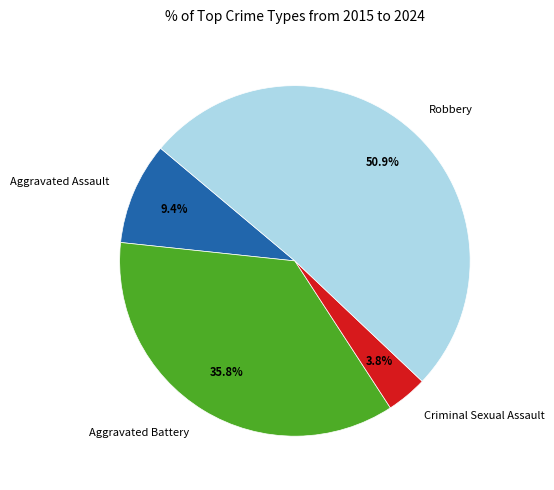

Which category has the smallest portion of the pie?

Criminal Sexual Assault